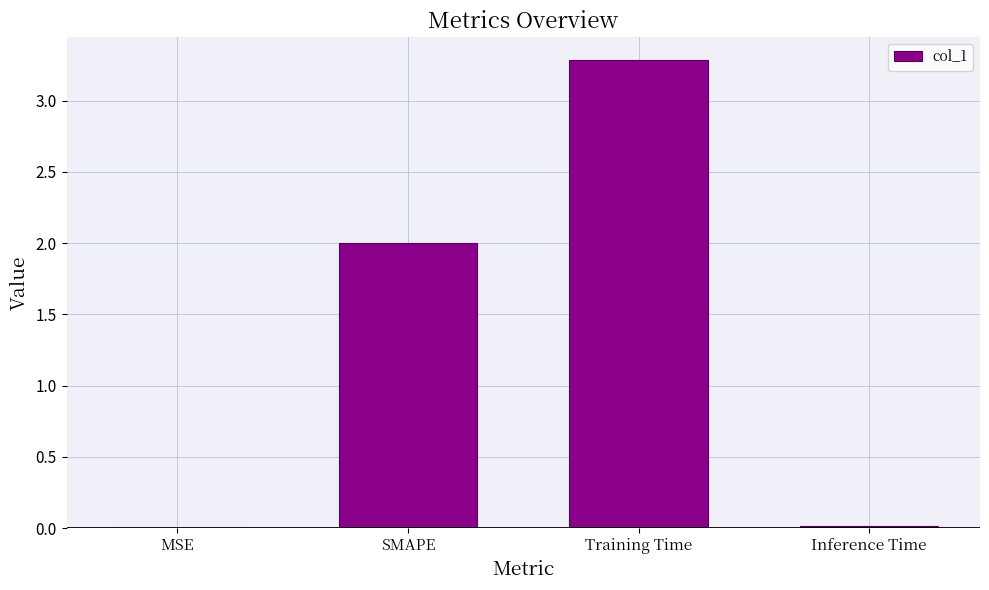

The value at MSE is 0.0. True or false?

True